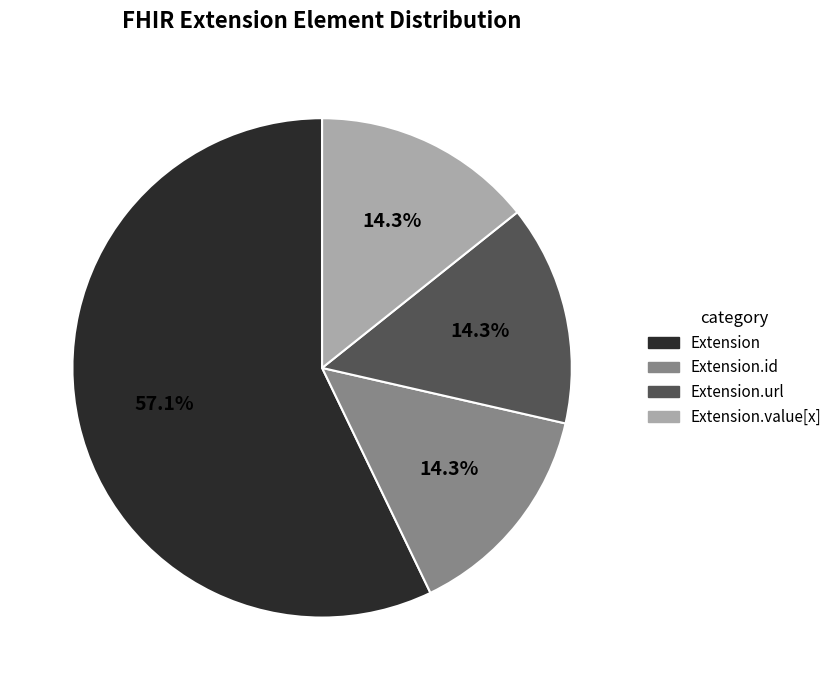

How many slices are in this pie chart?

4